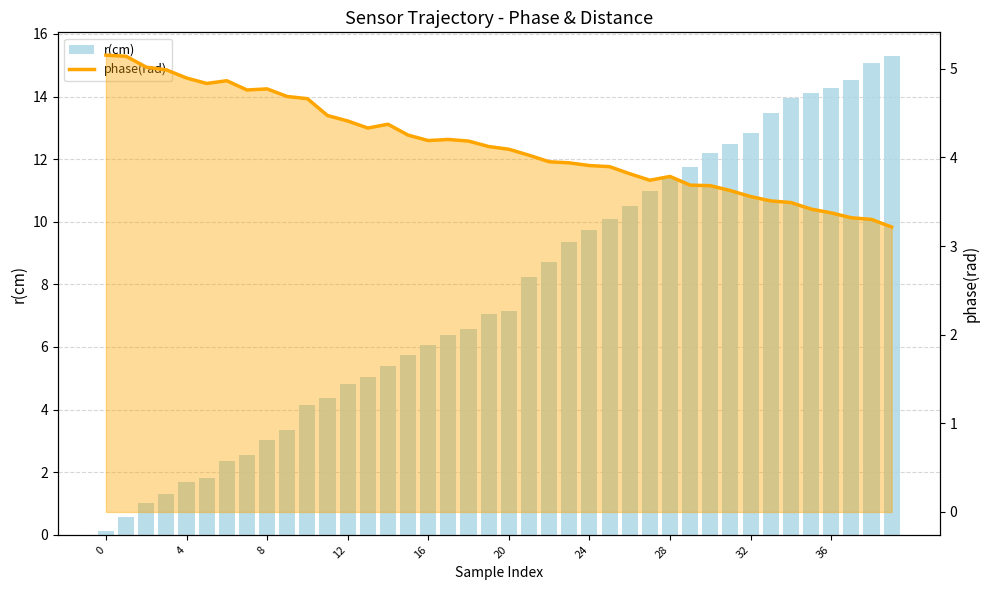

Which series has the largest total across all categories?

r(cm)